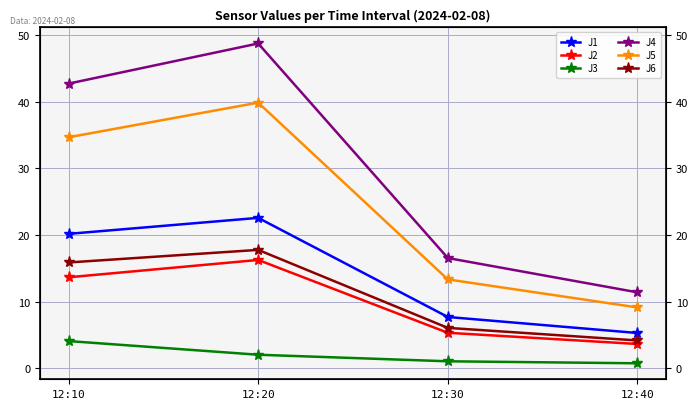

Does the chart have visible grid lines?

Yes